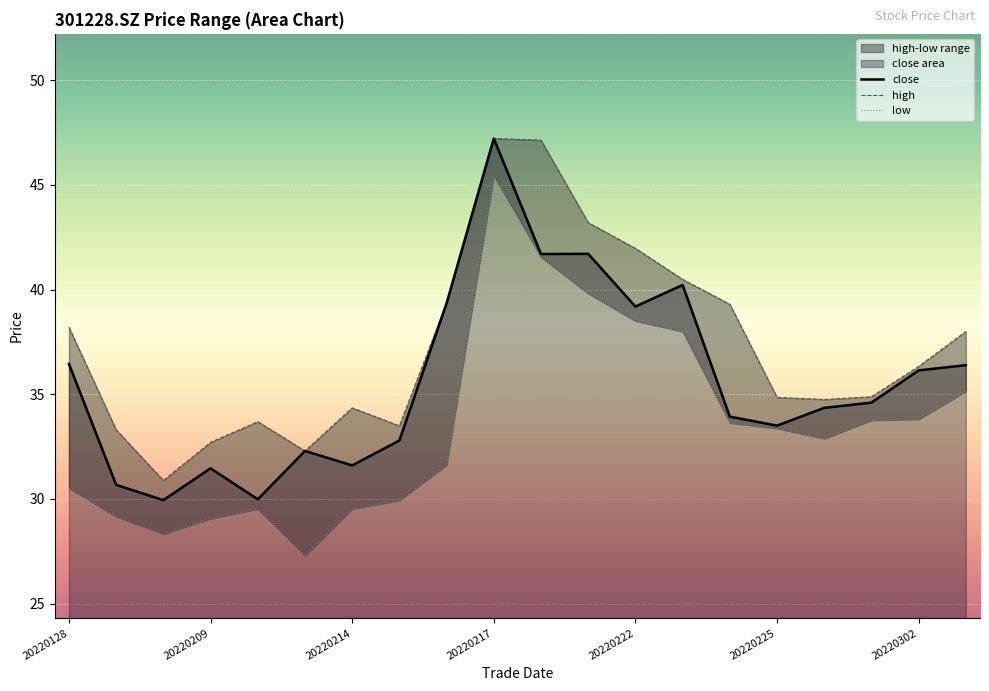

At how many categories does at least one series exceed 46?

2